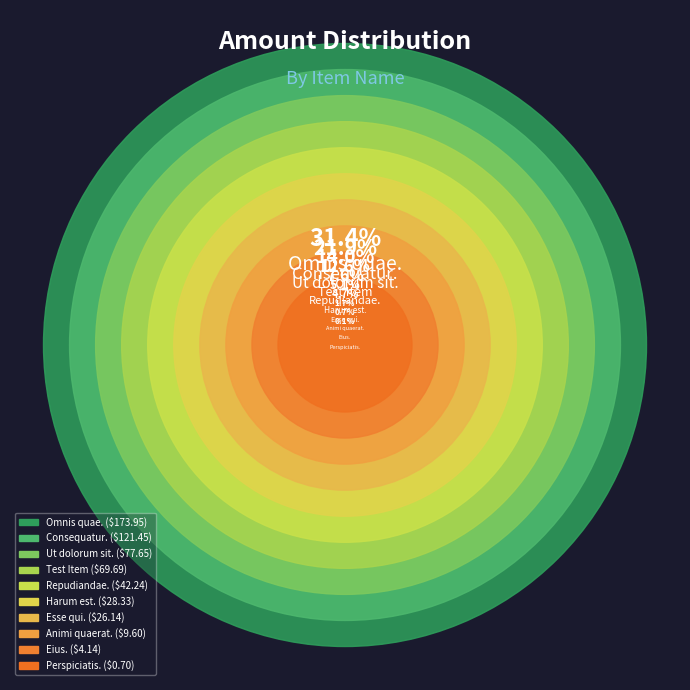

To the nearest percent, what percentage of the pie is Test Item?

13%